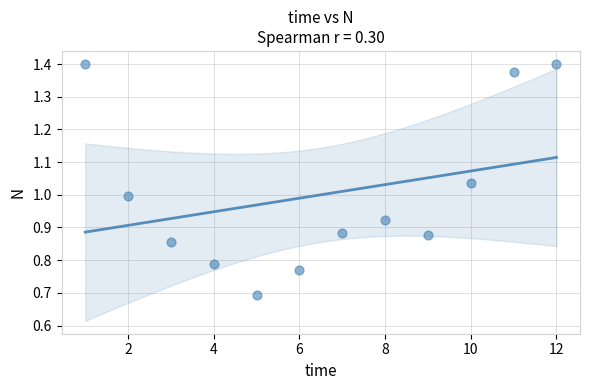

What is the range of Y values (max minus min)?

0.7